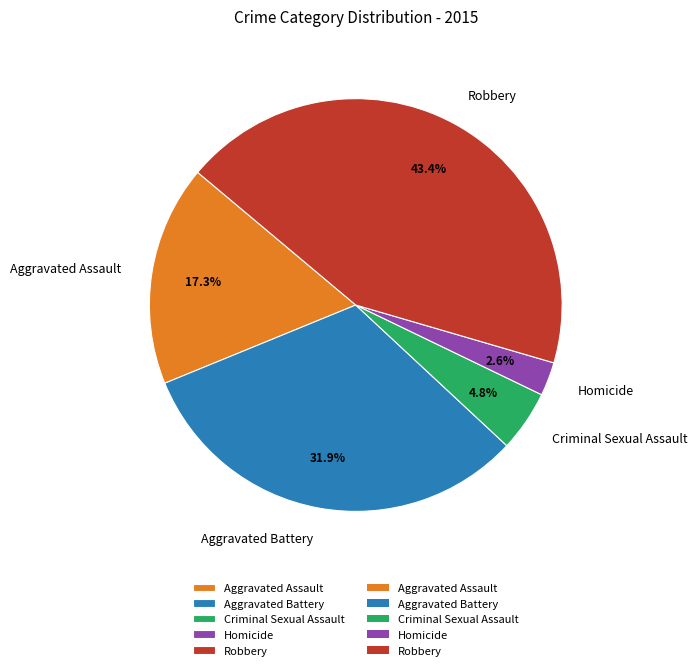

Does Aggravated Battery account for over 50% of the chart?

No